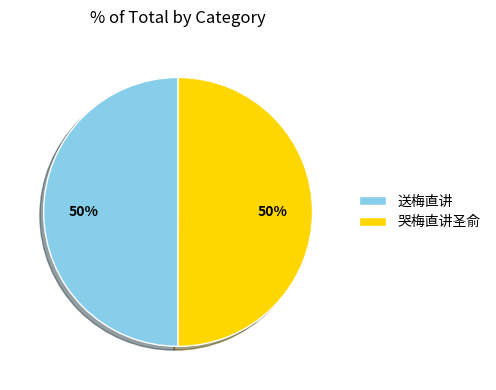

Combined, do 哭梅直讲圣俞 and 送梅直讲 account for over 50%?

Yes